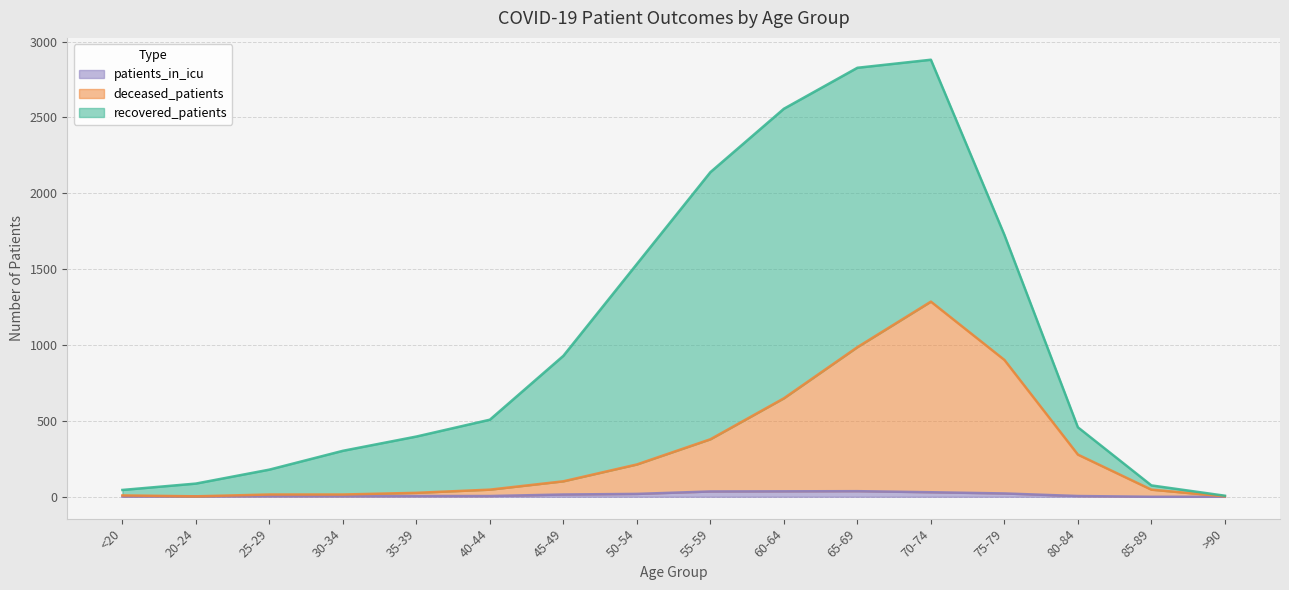

True or false: recovered_patients and deceased_patients intersect in this chart.

False